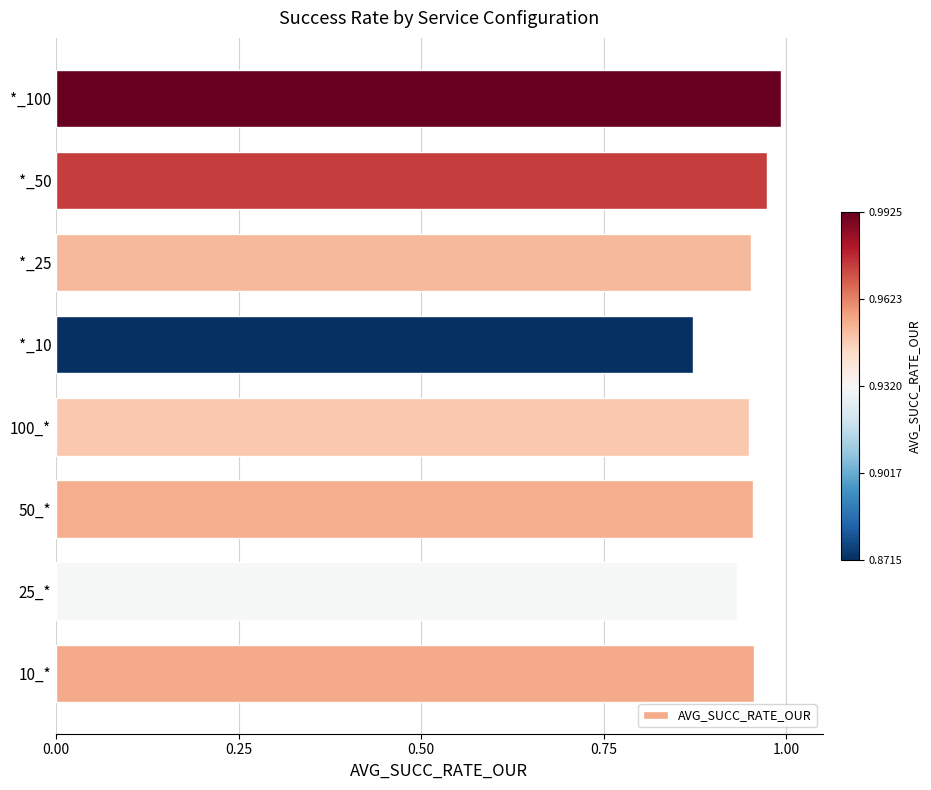

What is the sum of the values at 10_* and 100_*?

1.9